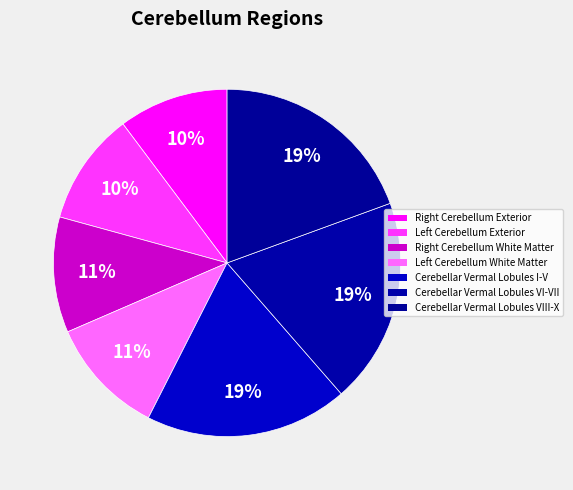

To the nearest percent, what is the difference between the largest and smallest slice percentages?

9%